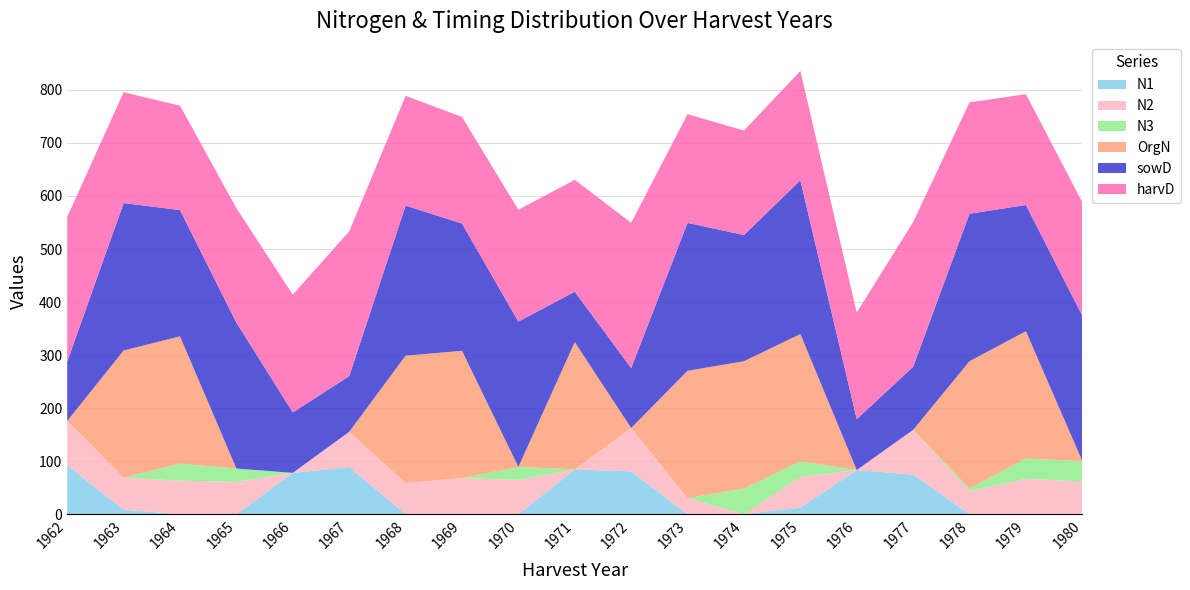

Reading left to right, list all the values displayed in this chart.

N1: 92.2	8.4	0.0	0.0	78.0	88.8	0.0	0.0	0.0	84.5	80.8	0.0	0.0	12.6	83.3	74.8	0.0	0.0	0.0
N2: 83.5	60.3	63.3	60.8	0.0	66.5	58.9	68.1	64.8	0.0	81.7	30.4	0.0	58.3	0.0	84.2	43.5	66.8	61.8
N3: 0.0	0.0	32.1	25.3	0.0	0.0	0.0	0.0	24.4	0.0	0.0	0.0	48.4	28.8	0.0	0.0	5.1	38.2	38.4
OrgN: 0.0	240.0	240.0	0.0	0.0	0.0	240.0	240.0	0.0	240.0	0.0	240.0	240.0	240.0	0.0	0.0	240.0	240.0	0.0
sowD: 112.0	278.0	238.0	275.0	114.0	105.0	283.0	240.0	274.0	95.0	113.0	279.0	238.0	290.0	96.0	119.0	278.0	238.0	274.0
harvD: 273.0	209.0	197.0	216.0	222.0	273.0	207.0	201.0	211.0	211.0	274.0	205.0	197.0	206.0	201.0	273.0	210.0	209.0	214.0